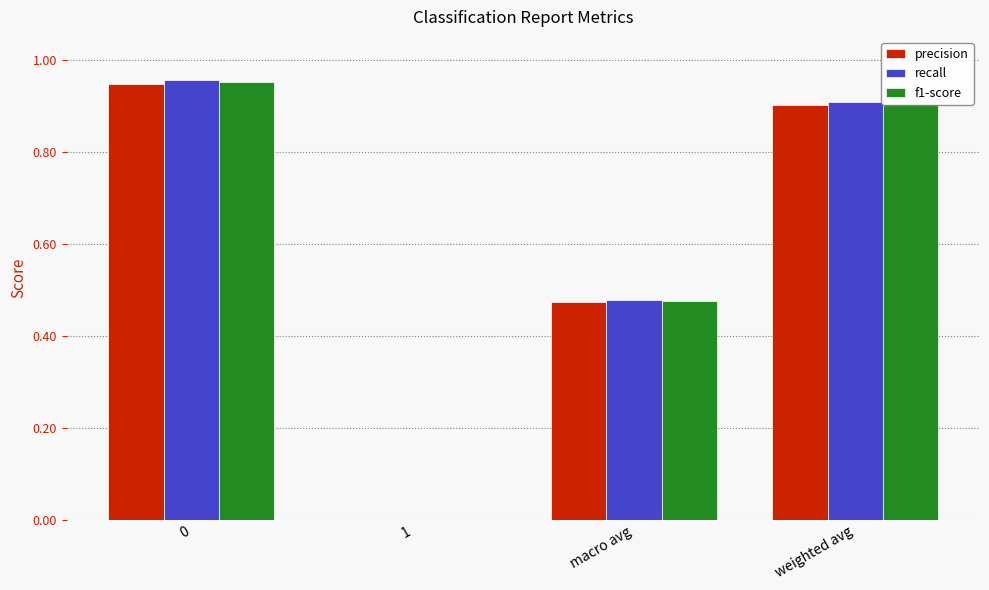

Between 0 and macro avg, which series saw the biggest shift?

recall